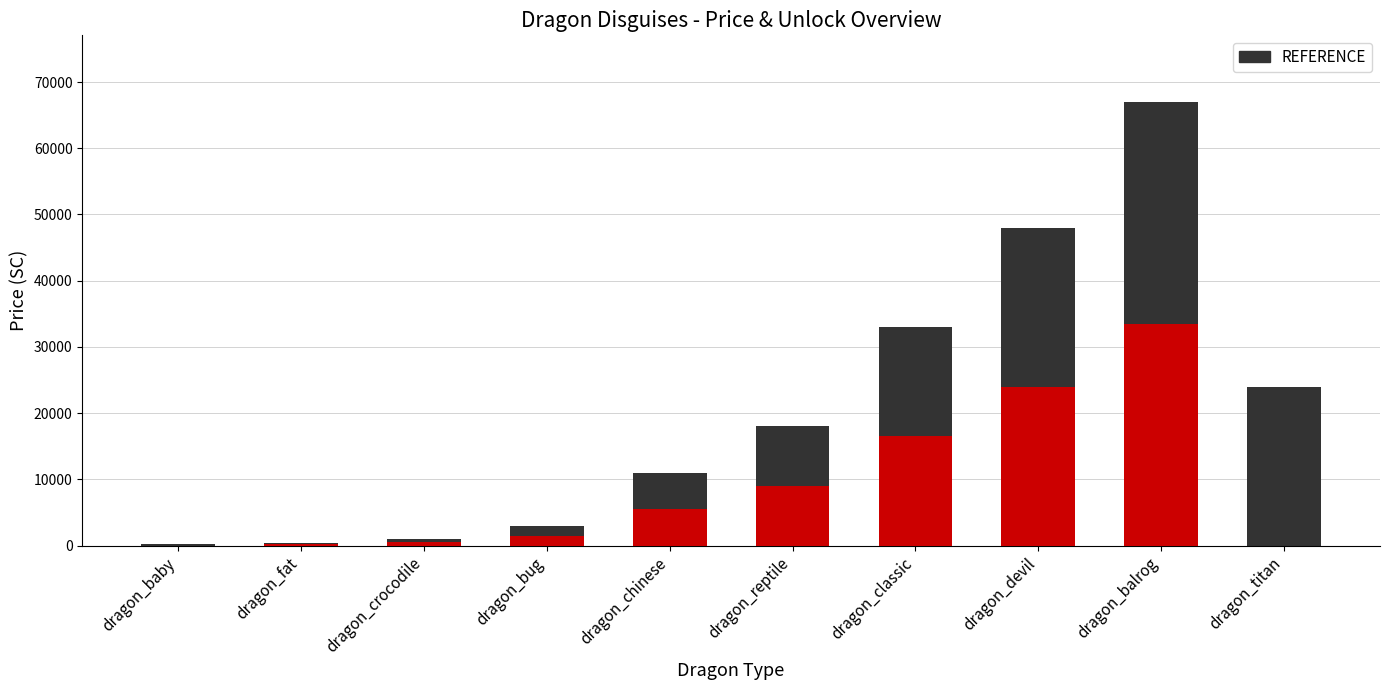

What is the greatest value displayed?

67000